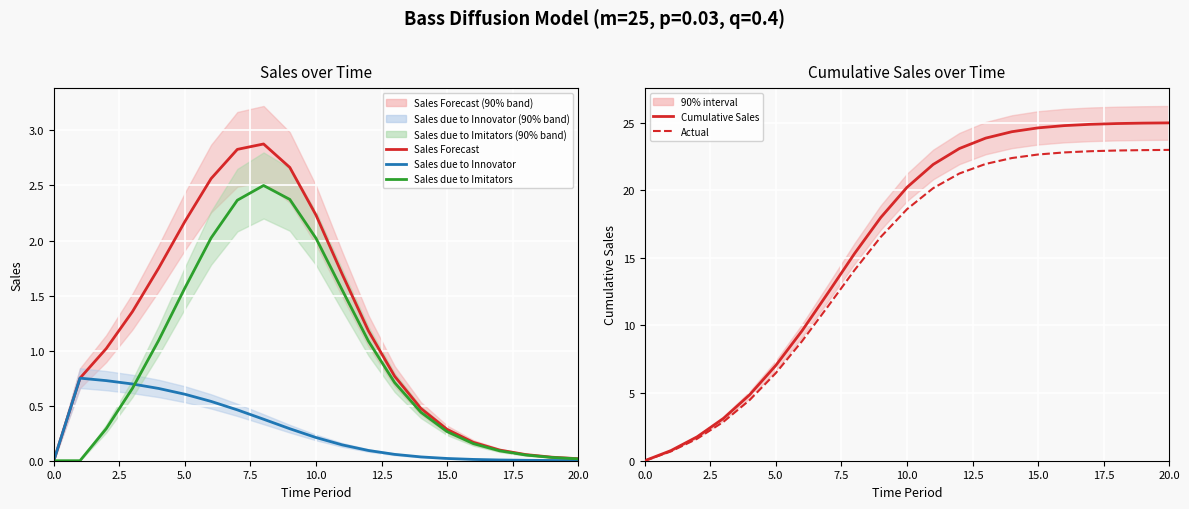

What is the label of the 18th point from the right?

7.5